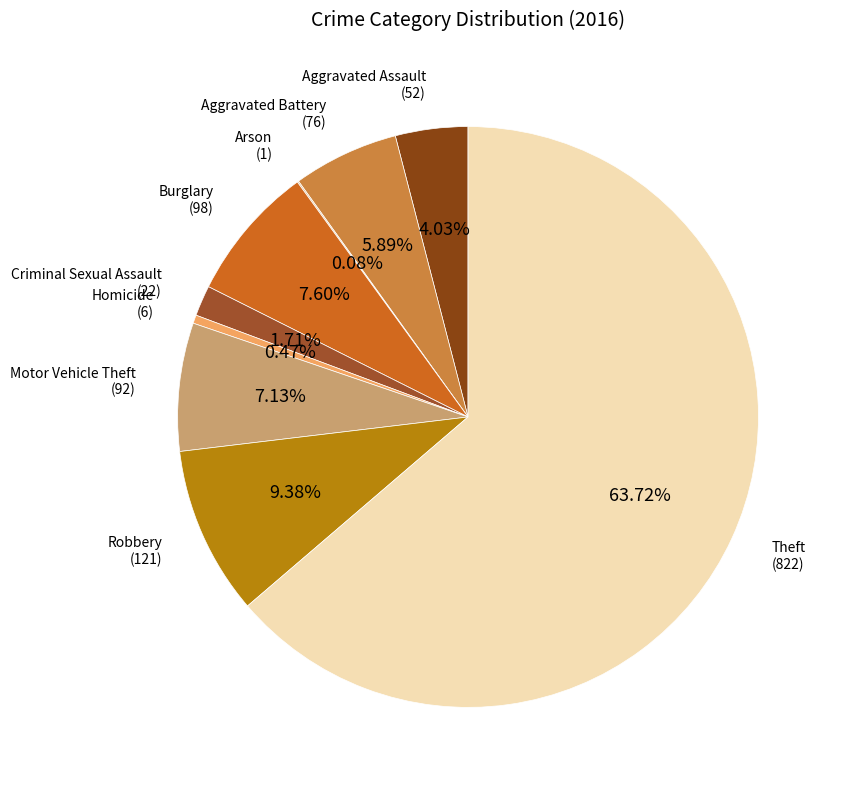

Count the number of slices in the pie.

9